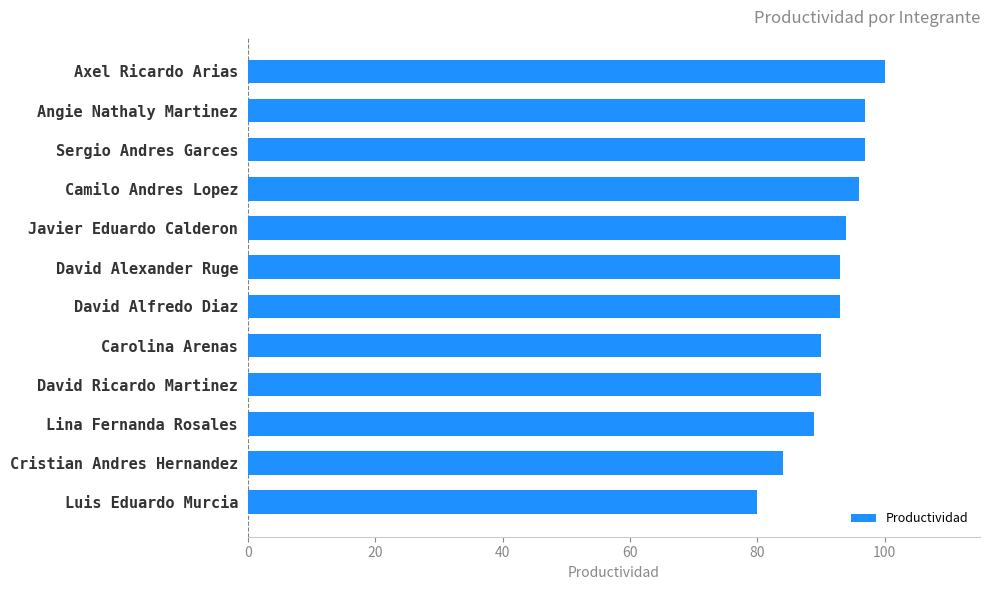

What is the sum of all values?

1103